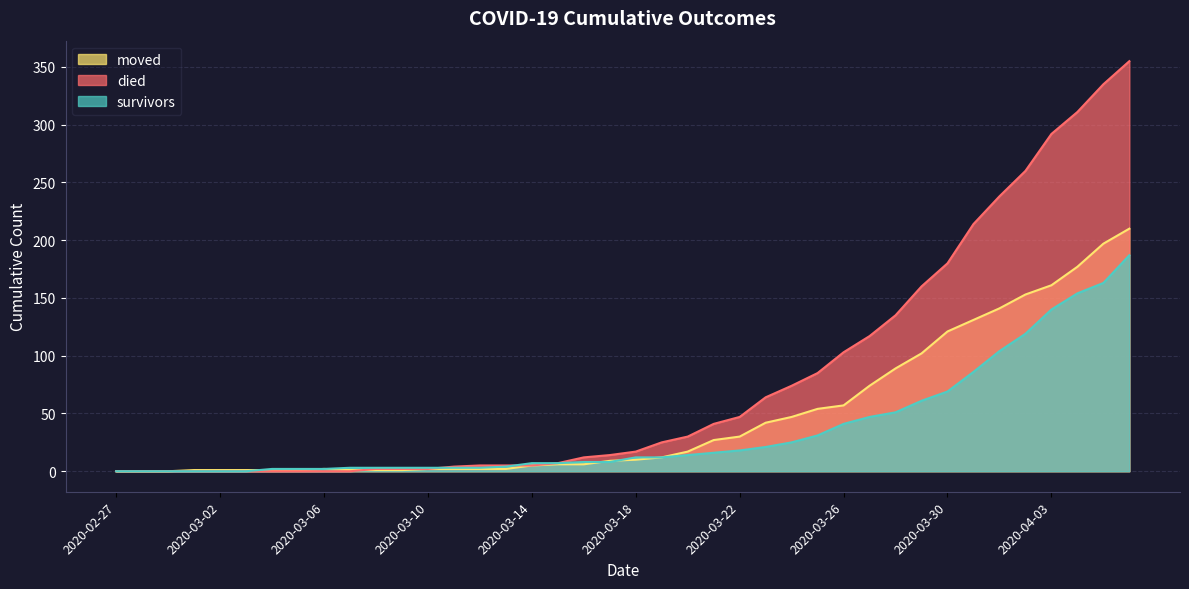

Reading left to right, what are all the values shown in this chart?

survivors: 0	0	0	0	0	0	2	2	2	3	3	3	3	3	3	4	7	7	8	8	12	12	14	16	18	21	25	31	41	47	51	61	69	86	104	119	140	154	163	187
died: 0	0	0	0	0	0	0	0	0	0	2	2	2	4	5	5	5	7	12	14	17	25	30	41	47	64	74	85	103	117	135	160	180	214	238	260	292	311	335	355
moved: 0	0	0	1	1	1	1	1	2	1	1	1	2	2	2	2	5	6	6	9	10	12	17	27	30	42	47	54	57	74	89	102	121	131	141	153	161	177	197	210